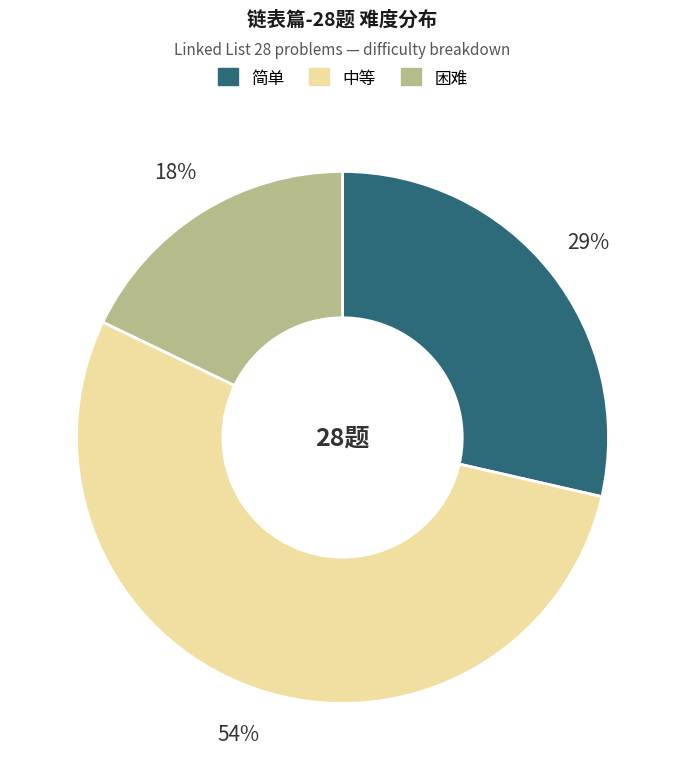

Do 中等 and 简单 together represent more than half of the pie?

Yes